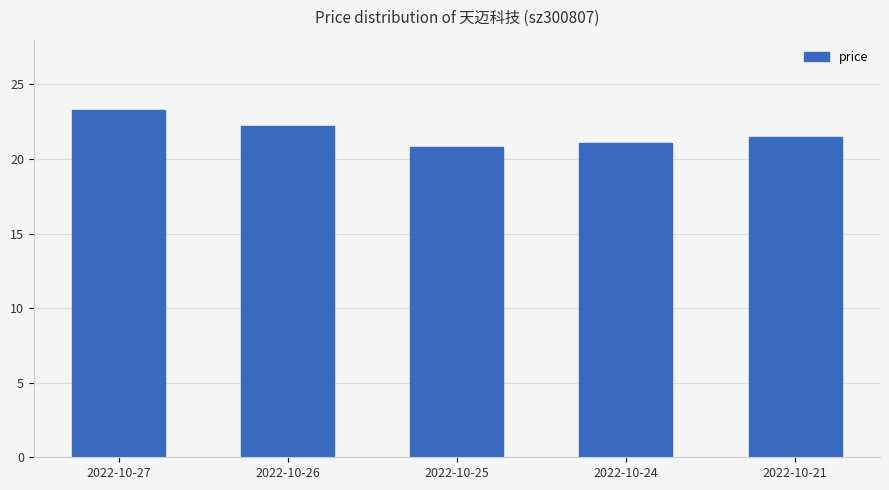

What is the maximum value shown in the chart?

23.3